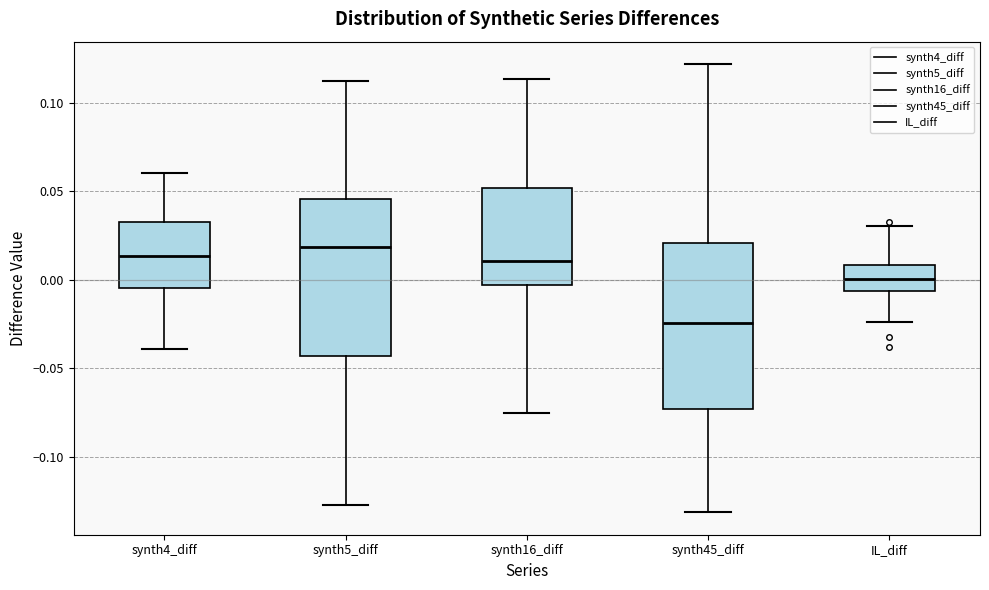

Where does the median line of the box for synth5_diff sit on the y-axis? The values are not printed on the chart, so give them approximately, as read against the axis.

0.020